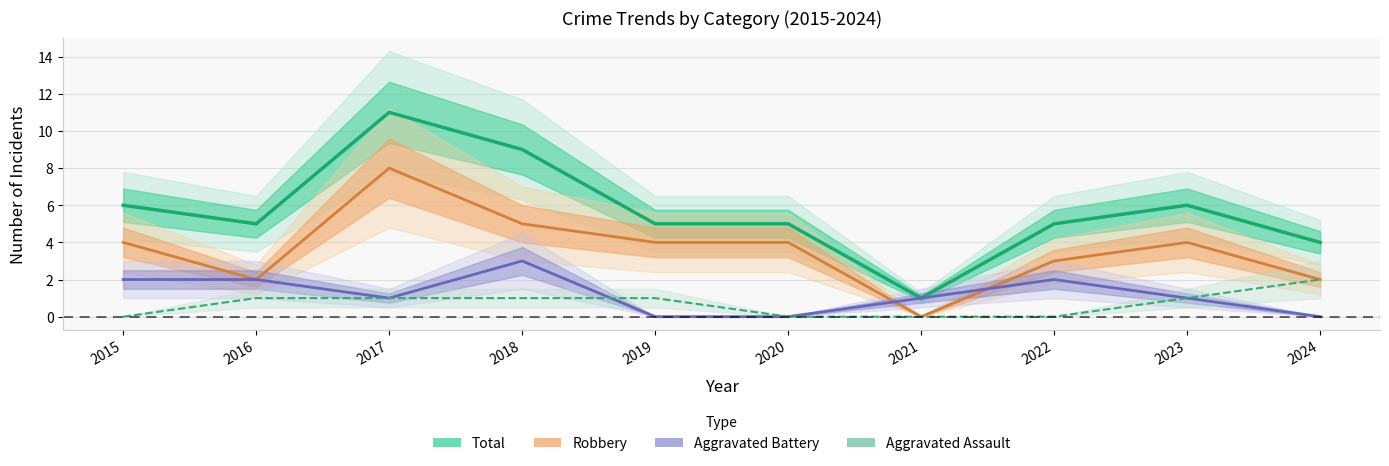

List the labels in order of Aggravated Battery value, smallest first.

2019, 2020, 2024, 2017, 2021, 2023, 2015, 2016, 2022, 2018